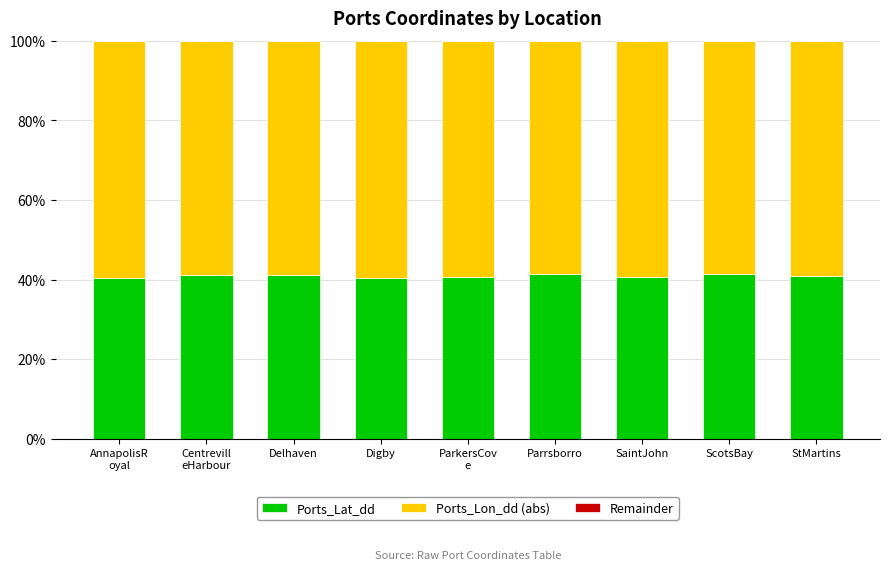

What is the average value of the Ports_Lat_dd series?

40.9